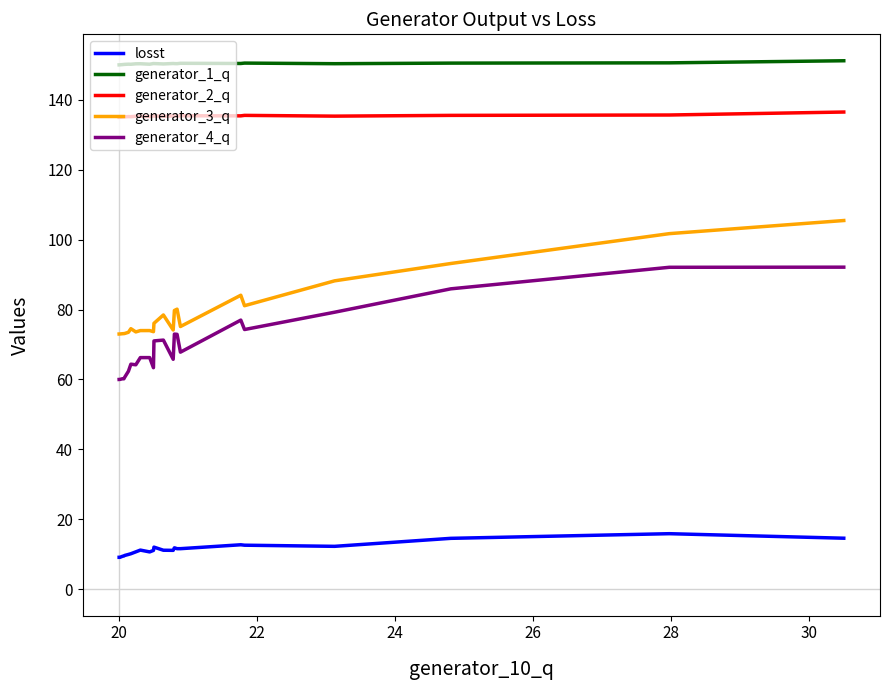

True or false: generator_3_q and generator_4_q intersect in this chart.

False